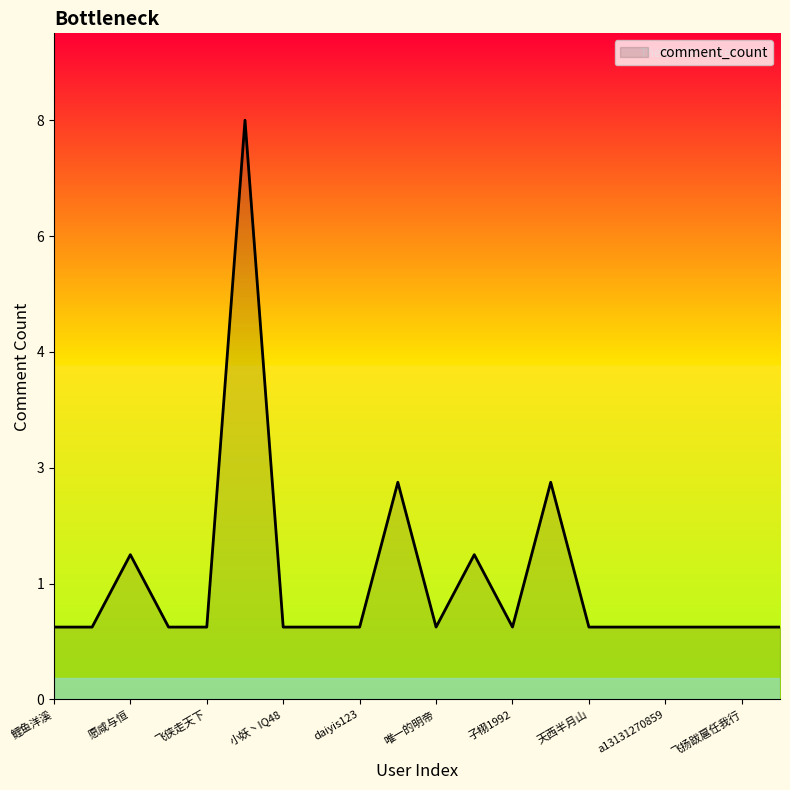

Does the chart have visible grid lines?

No